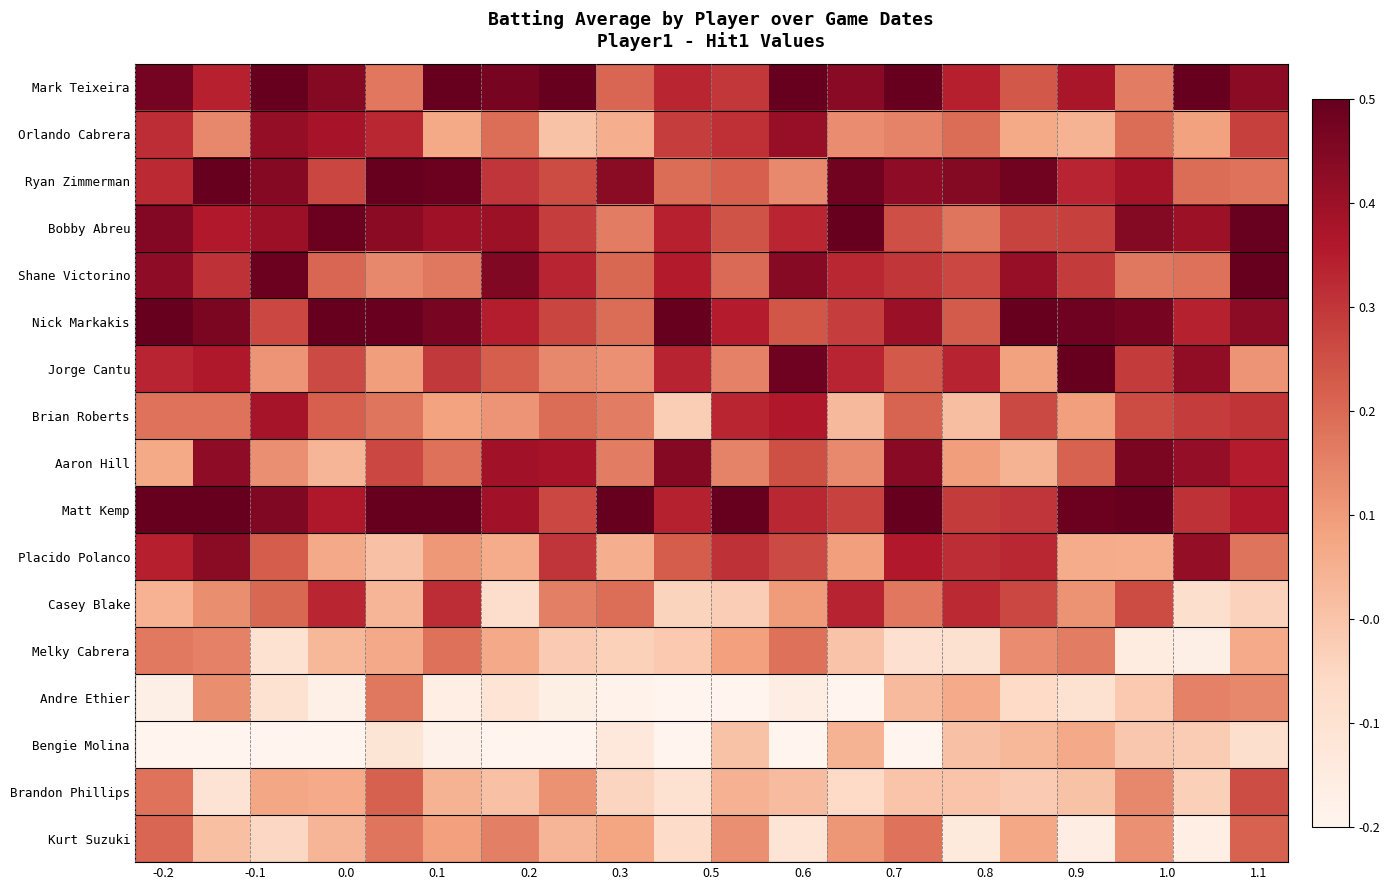

What is the greatest value displayed?

0.3